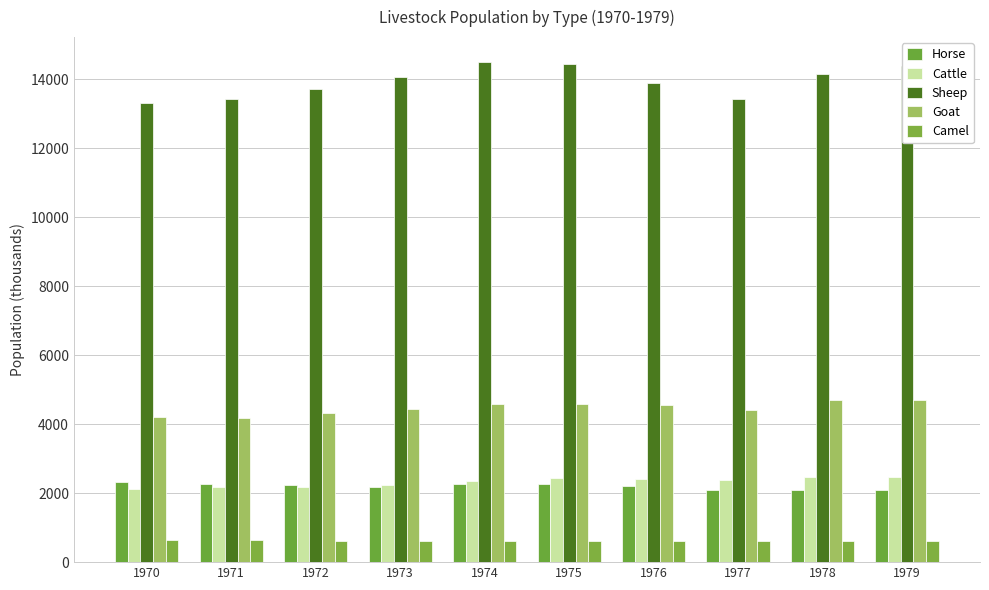

How many groups of bars are there?

10